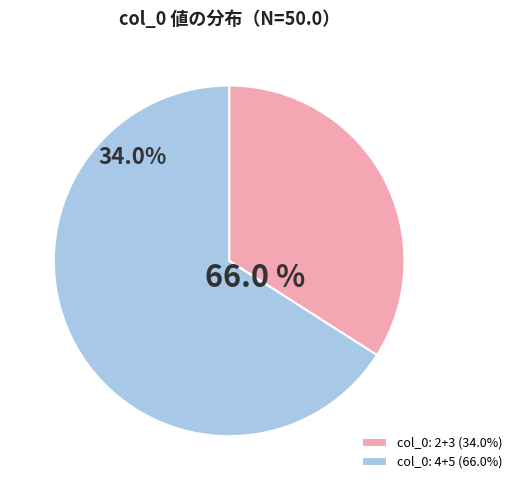

Is it true that 5 is 24% of the pie?

False